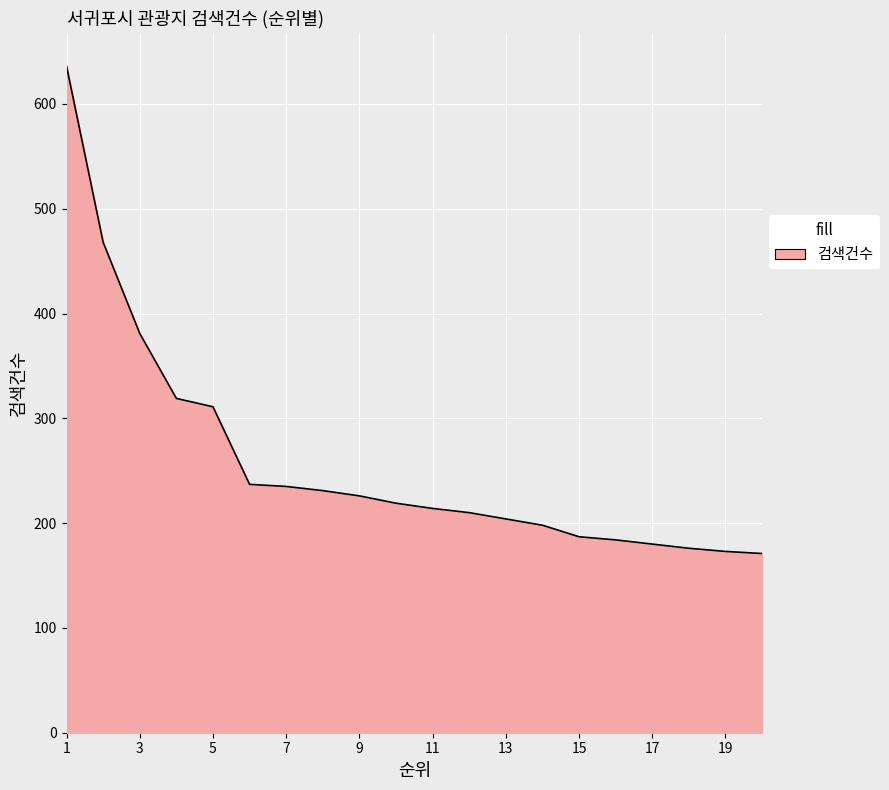

What is the smallest value displayed?

171